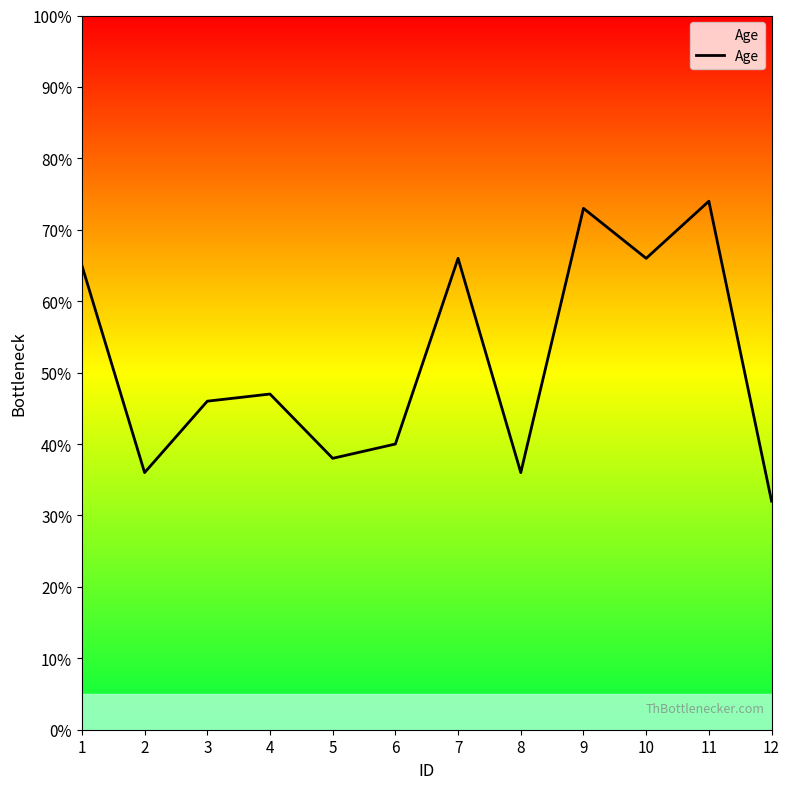

What is the greatest value displayed?

74